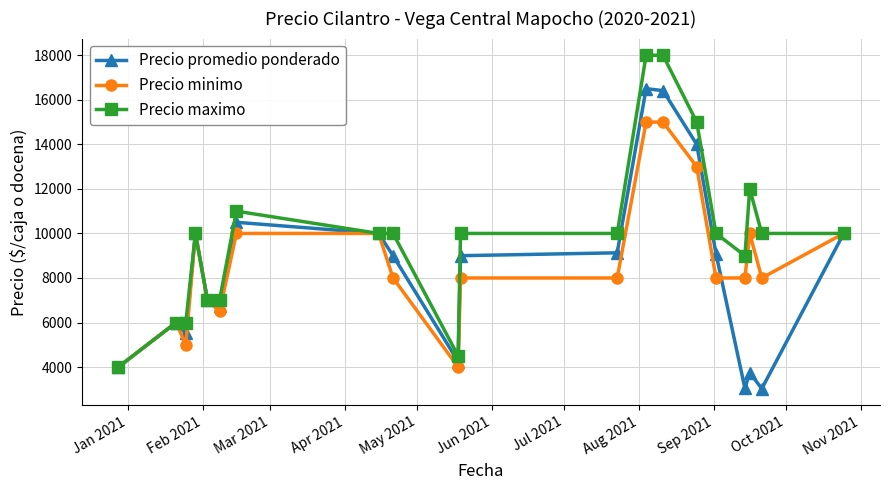

Which series has the largest total across all categories?

Precio maximo